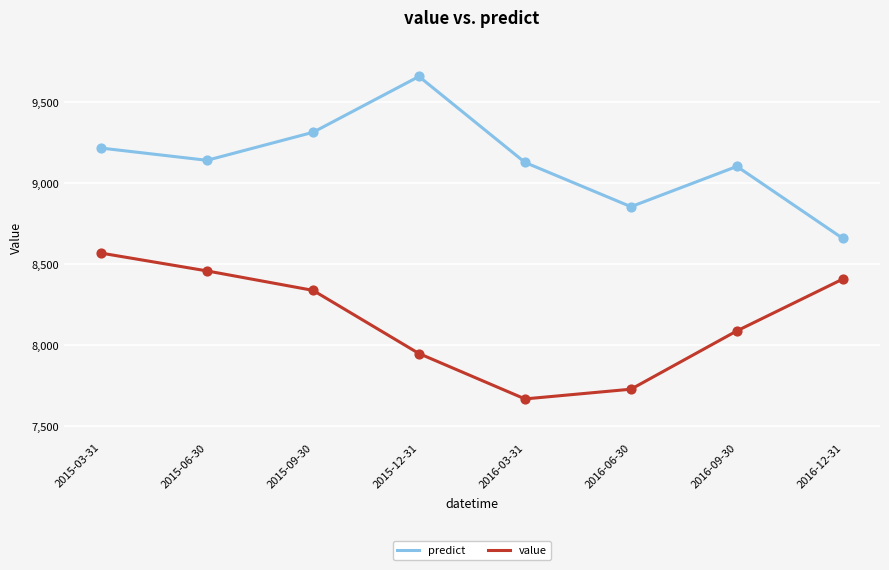

At how many categories does at least one series exceed 9395?

1